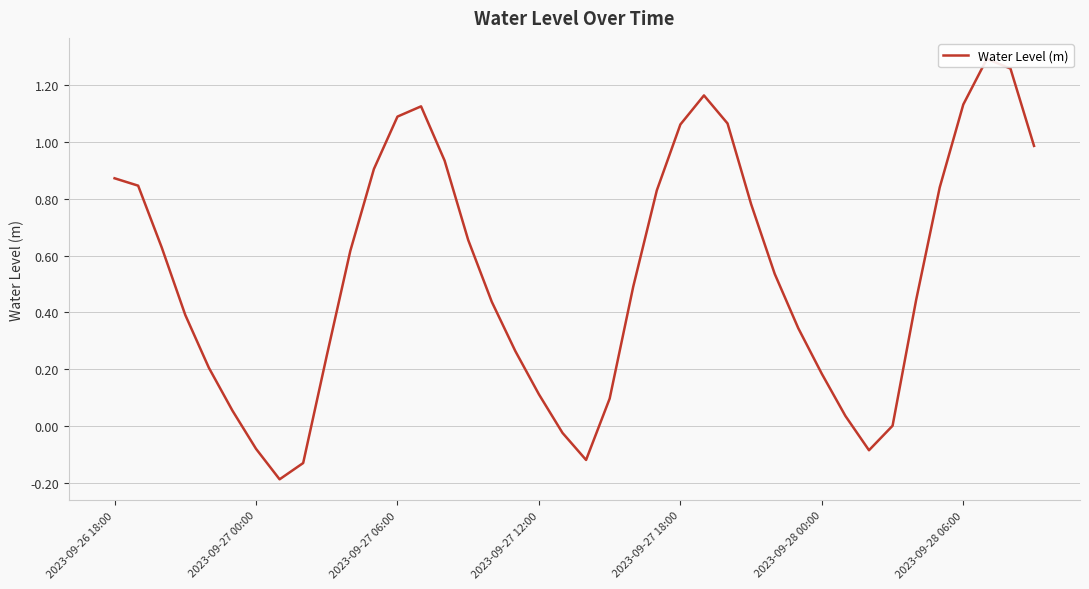

What is the smallest value displayed?

-0.2